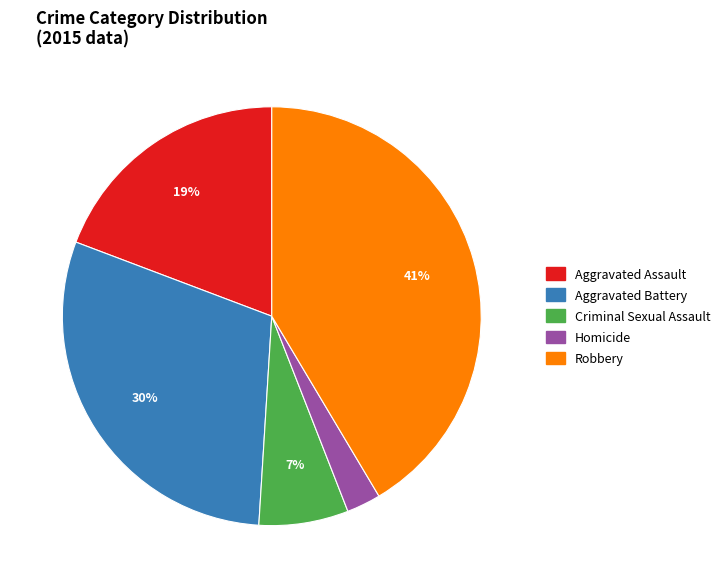

To the nearest percent, what portion does Aggravated Assault represent?

19%